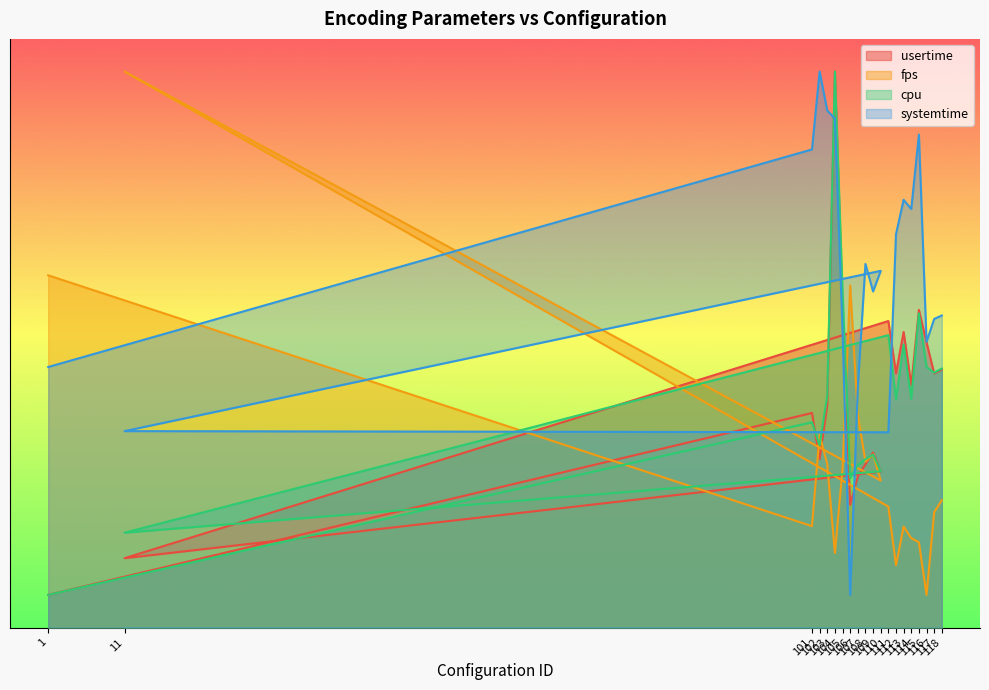

Reading right to left, what are all the values shown in this chart?

usertime: 394.3	388.6	436.0	485.7	370.5	451.9	388.8	468.6	106.1	238.5	267.6	249.6	231.1	187.7	487.4	850.0	340.7	257.7	328.1	50.0
fps: 194.6	176.5	50.0	130.5	136.6	154.5	95.4	184.9	850.0	224.8	264.6	253.7	325.4	523.0	242.0	113.8	249.6	294.7	155.1	538.5
cpu: 396.0	389.7	398.4	480.4	349.7	432.5	348.9	447.1	145.0	238.9	264.4	257.4	248.3	228.3	515.8	850.0	354.4	278.6	313.9	50.0
systemtime: 477.1	471.9	436.9	753.7	639.9	653.9	601.4	298.6	300.3	545.4	513.9	555.9	366.8	50.0	454.4	778.2	790.5	850.0	731.0	398.4